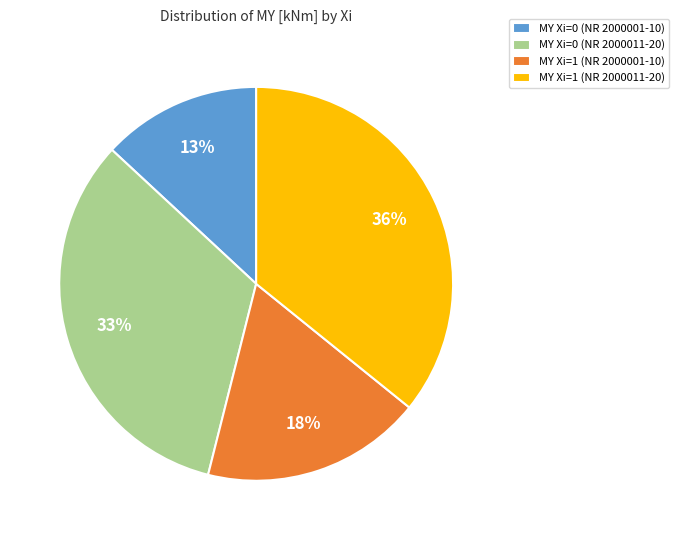

Which slice is the smallest?

MY Xi=0 (NR 2000001-10)